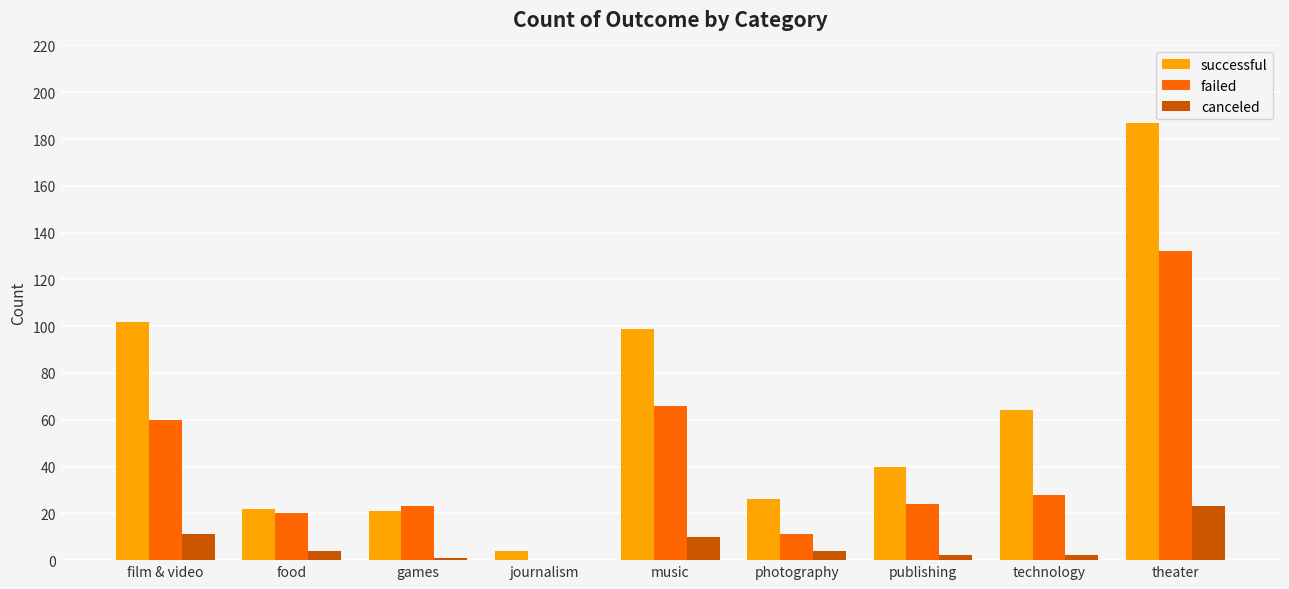

At which category is the sum across all series the highest?

theater